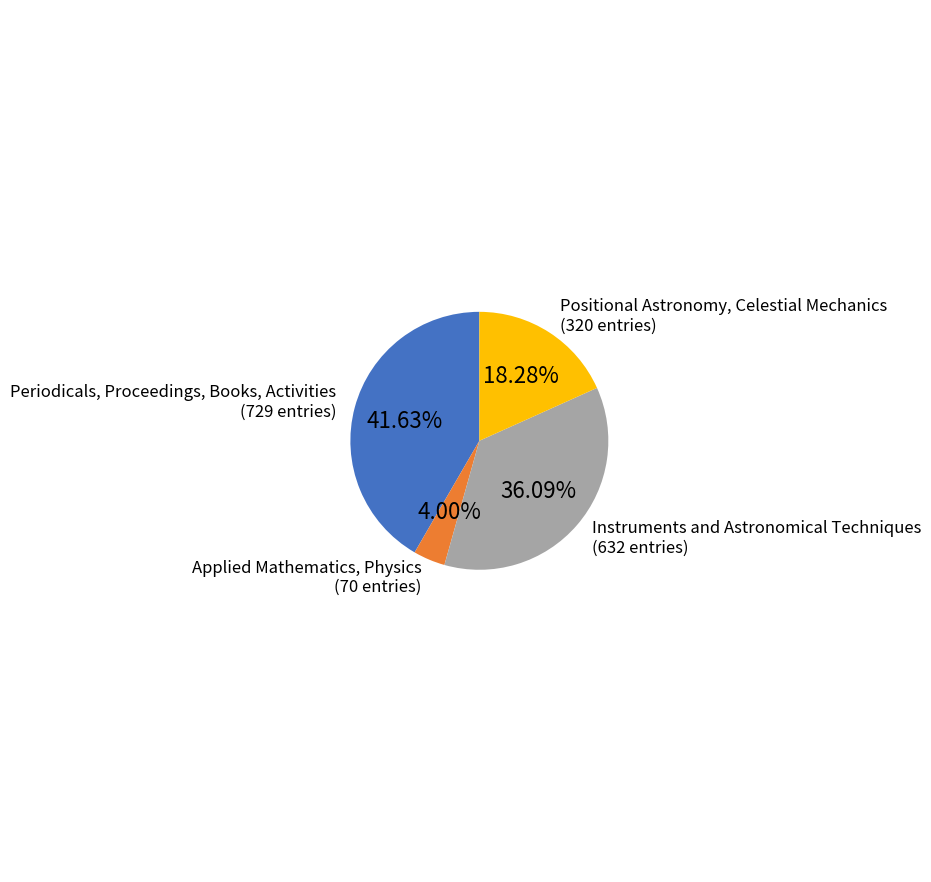

Does any single category account for the majority?

No